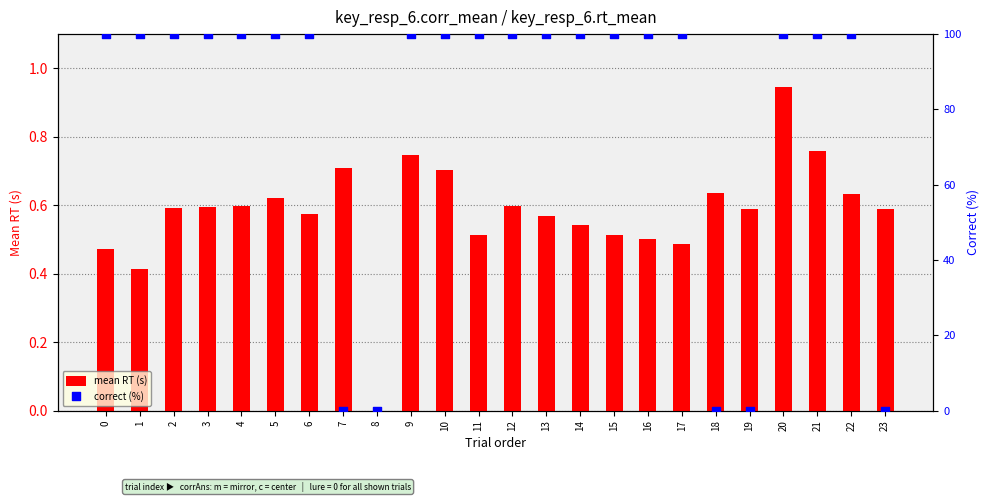

Which series reaches the minimum Y coordinate?

mean RT (s)